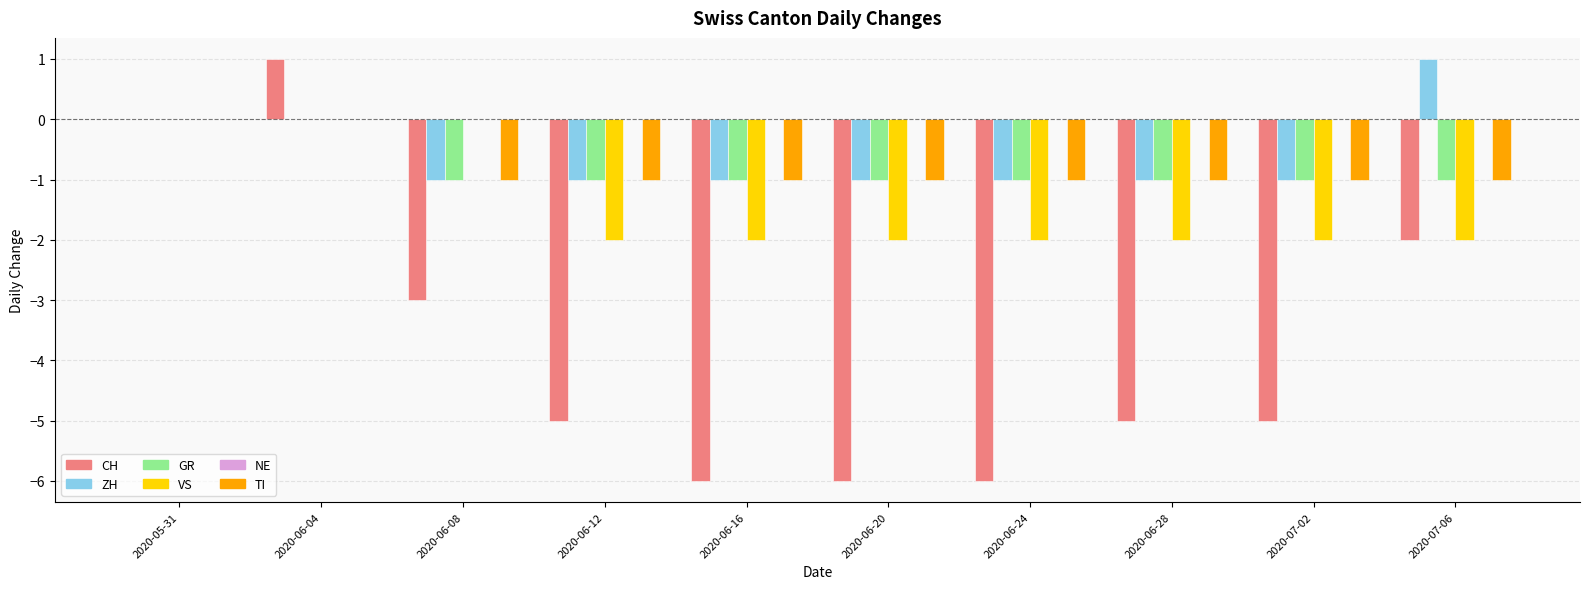

What is the sum of the CH values at 2020-06-24 and 2020-06-12?

-11